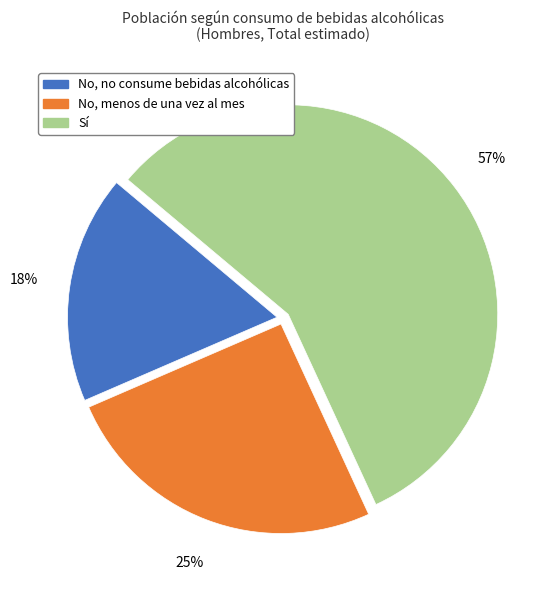

Which slice is the smallest?

No, no consume bebidas alcohólicas